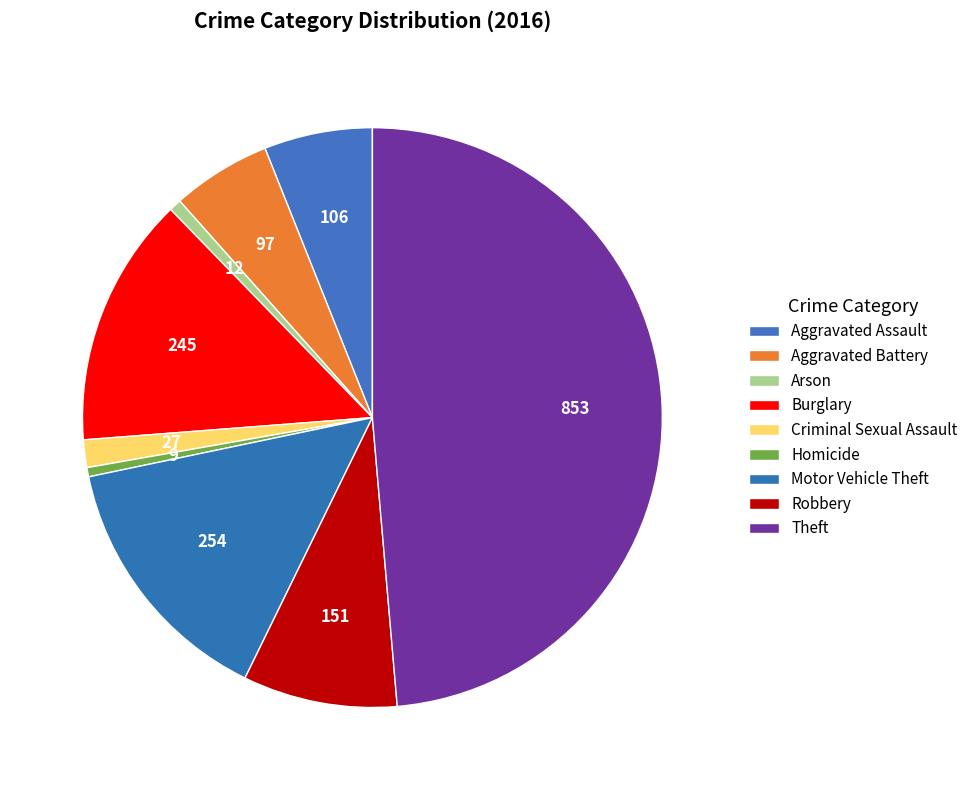

Count the number of slices in the pie.

9